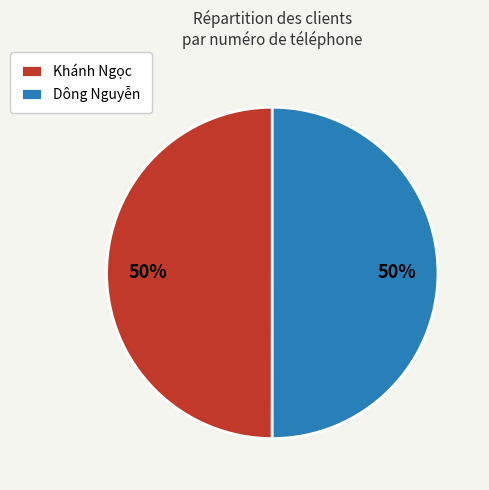

True or false: Khánh Ngọc accounts for 50% of the total.

True